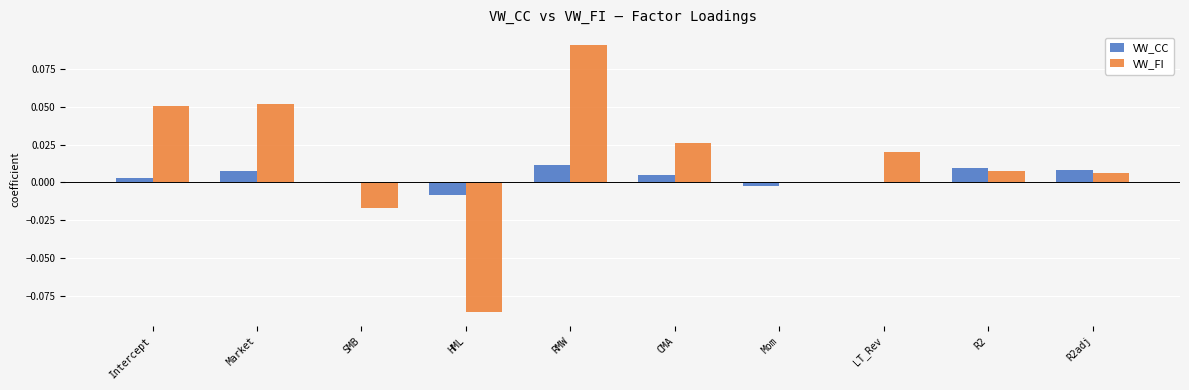

The VW_CC series shows 0.0 at Intercept. True or false?

True